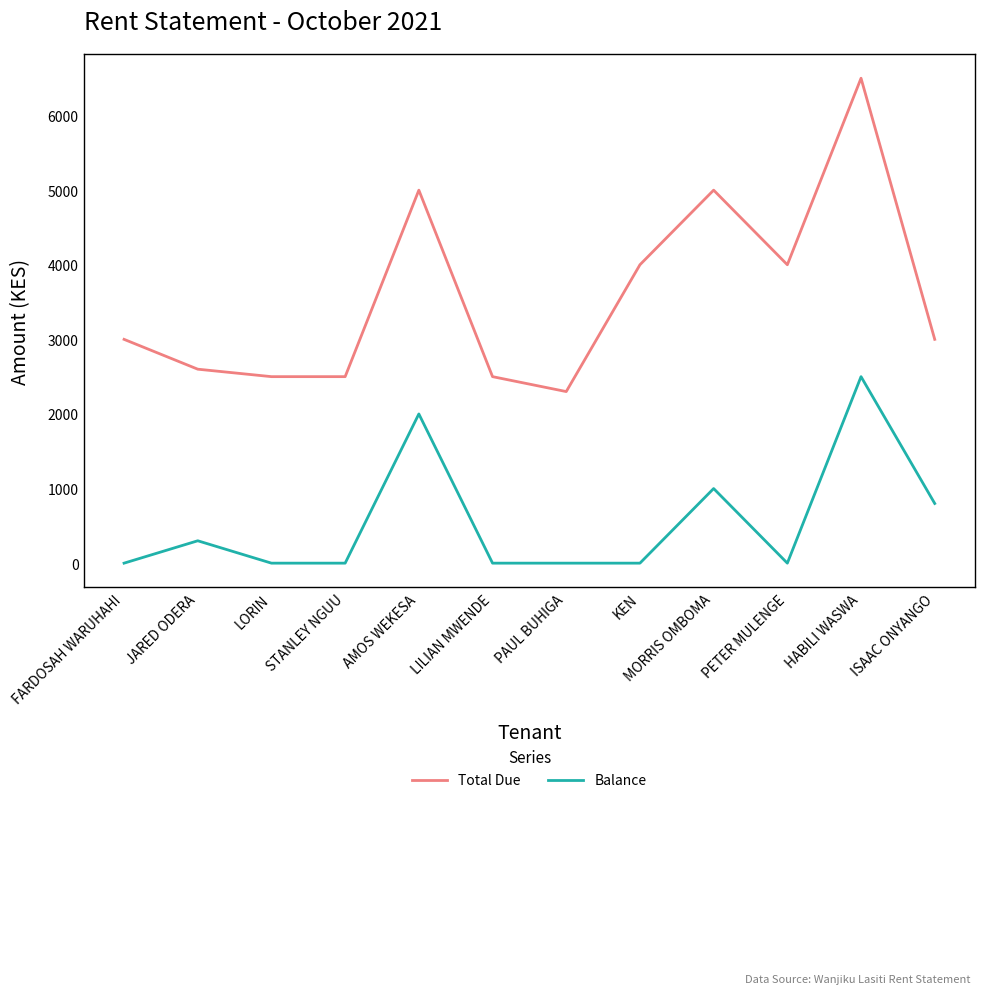

What is the sum of the Total Due values at ISAAC ONYANGO and FARDOSAH WARUHAHI?

6000